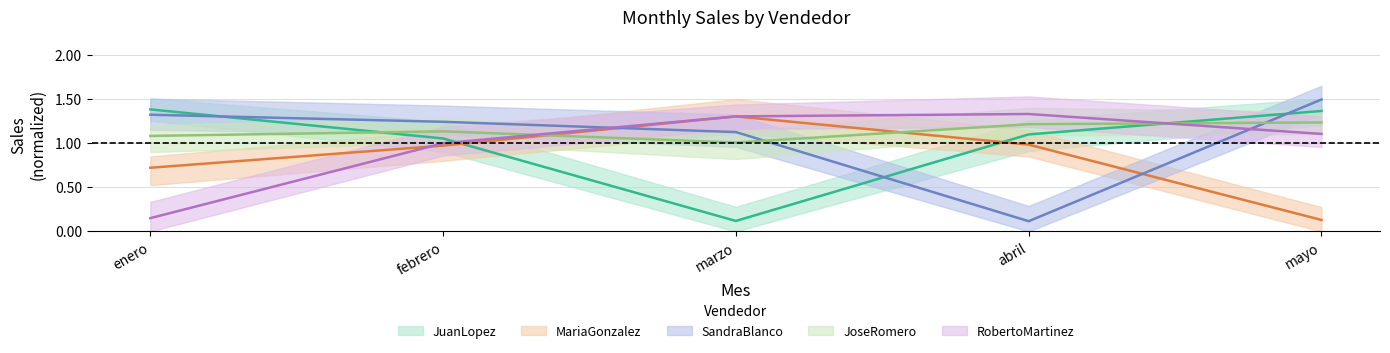

What is the total value across all series at abril?

4.7